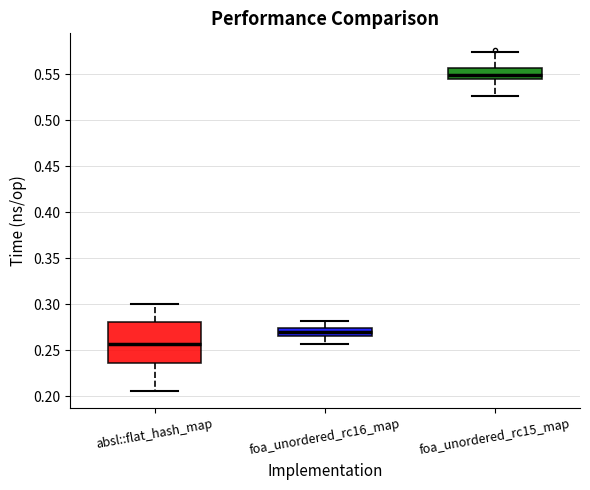

Which box is the tallest, from its lower edge to its upper edge?

absl::flat_hash_map